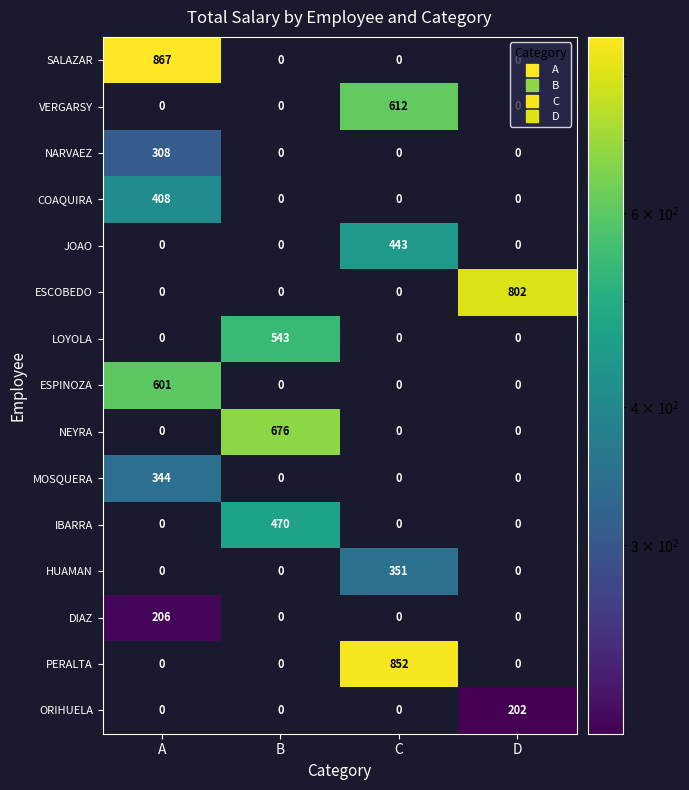

Is it true that DIAZ equals 0 at D?

True